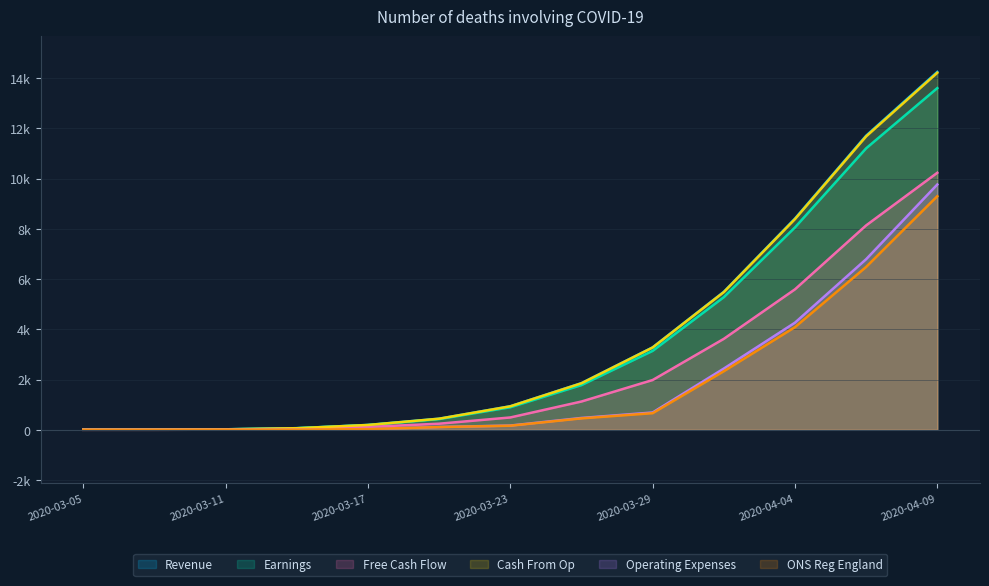

True or false: Operating Expenses and Earnings cross at least once.

False